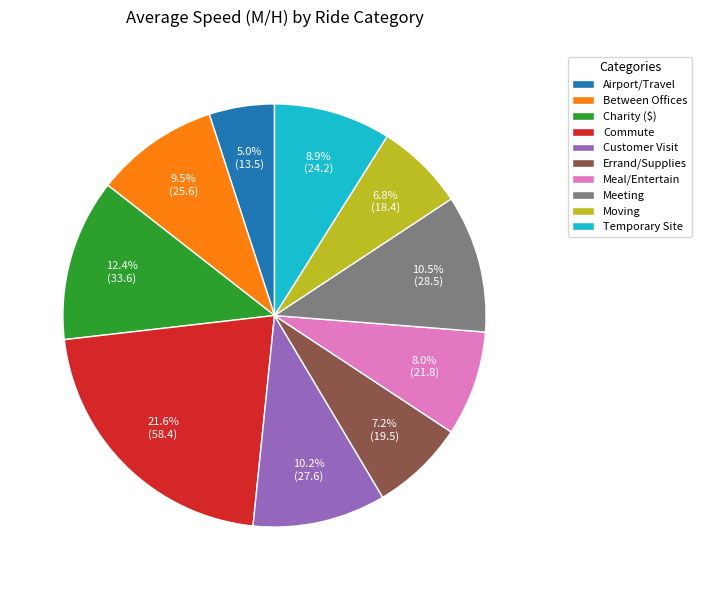

Which slice is the smallest?

Airport/Travel